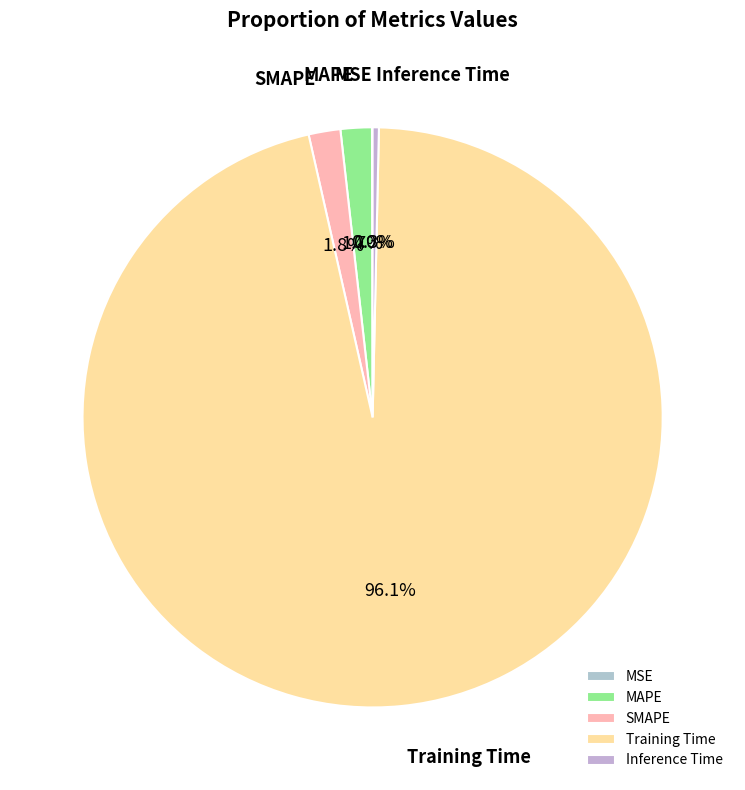

What percentage is NOT represented by SMAPE?

98.2%